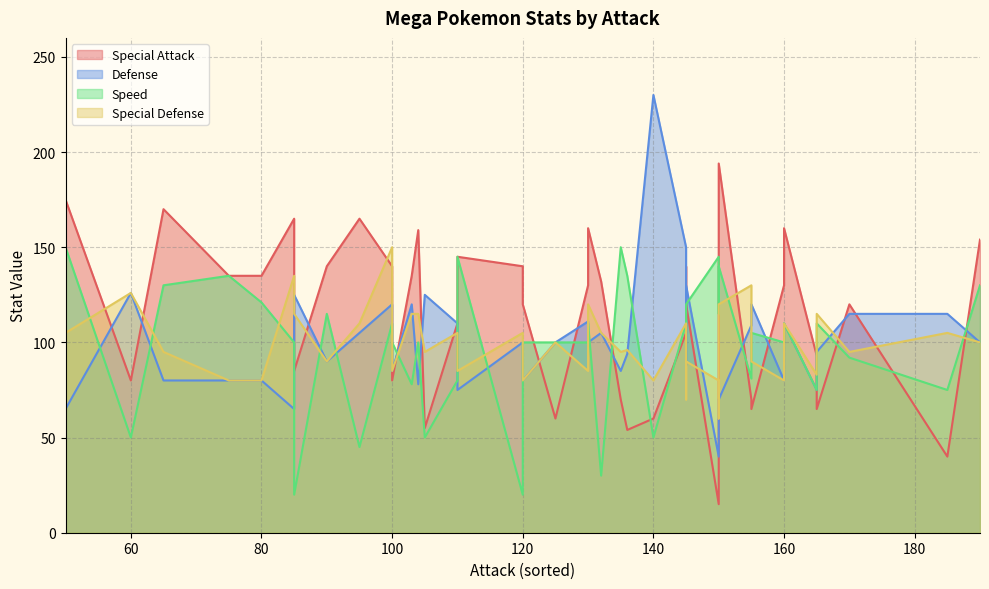

The value of Defense at 11 is 126. True or false?

False